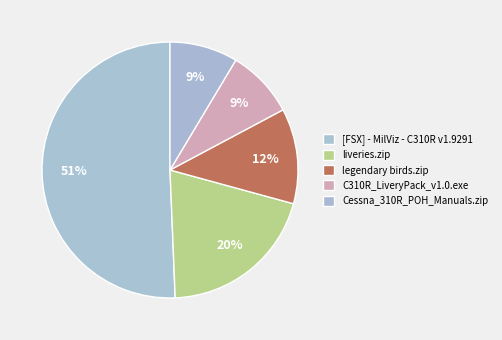

To the nearest percent, what is the difference between the largest and smallest slice percentages?

42%